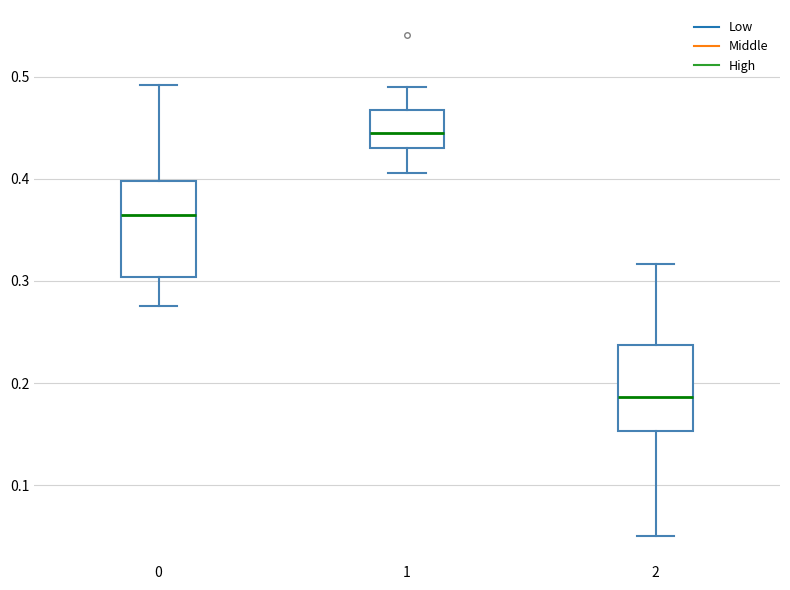

Reading left to right, transcribe this box plot: for each box, give where its median line is, the range the box spans, and where its two whiskers end, as read against the y-axis. The values are not printed on the chart, so give them approximately, as read against the axis.

0: median 0.37, box 0.30 to 0.40, whiskers 0.28 to 0.49
1: median 0.45, box 0.43 to 0.47, whiskers 0.41 to 0.49
2: median 0.19, box 0.15 to 0.24, whiskers 0.05 to 0.32